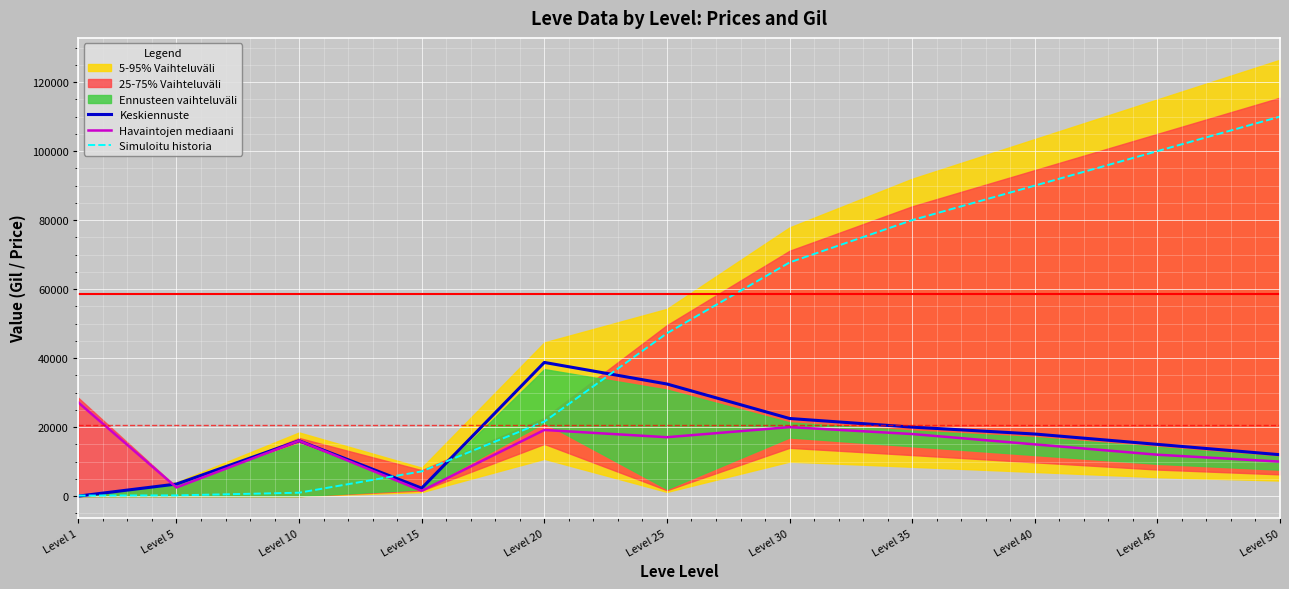

Does the chart display data point markers on the line(s)?

No